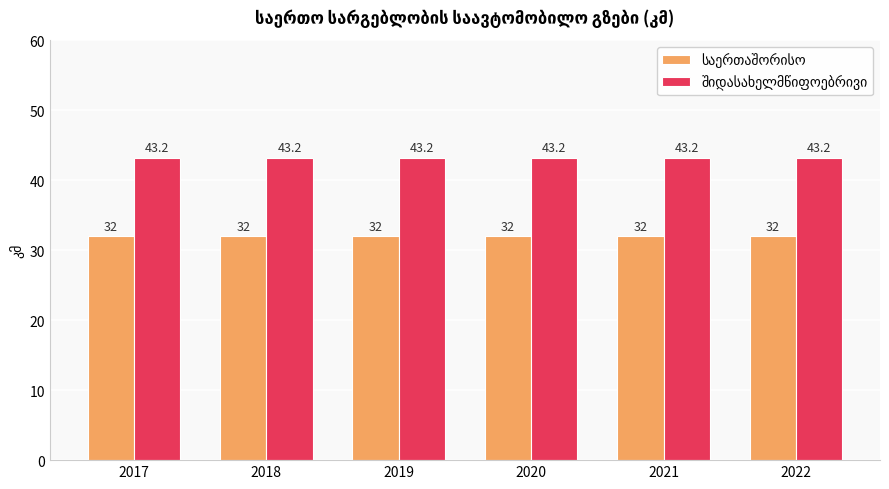

How many categories are shown in the chart?

6